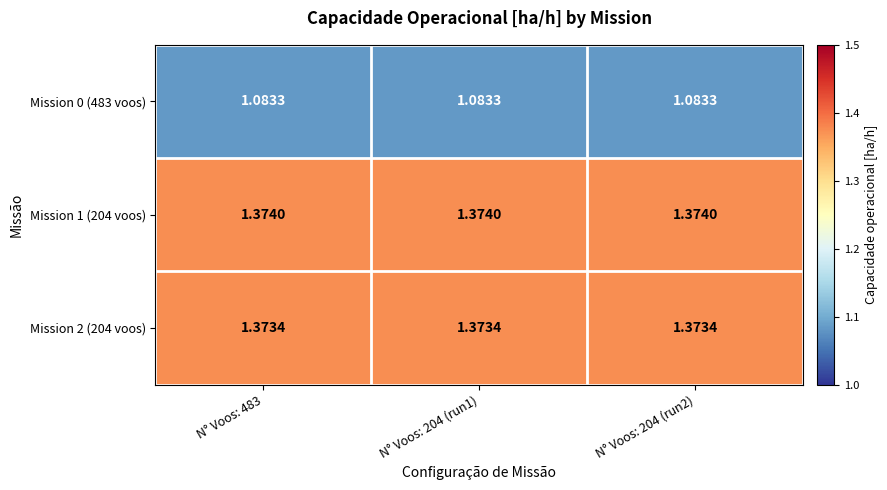

At N° Voos: 483, list the series in order from smallest to largest.

Mission 0 (483 voos), Mission 2 (204 voos), Mission 1 (204 voos)